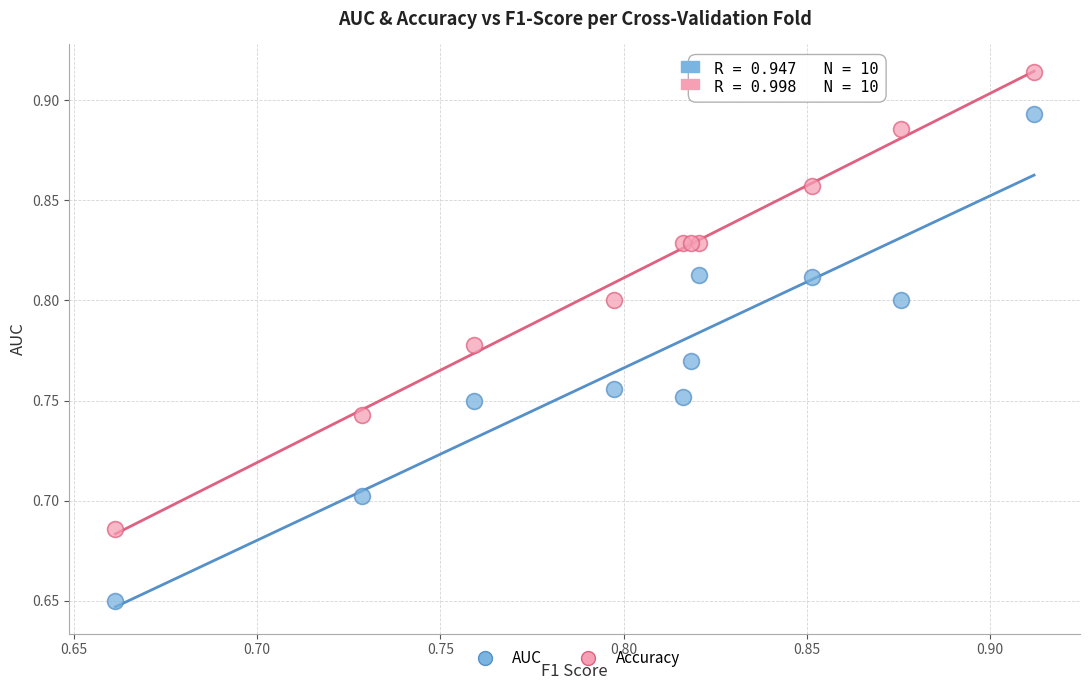

Which series contains the lowest Y value?

AUC